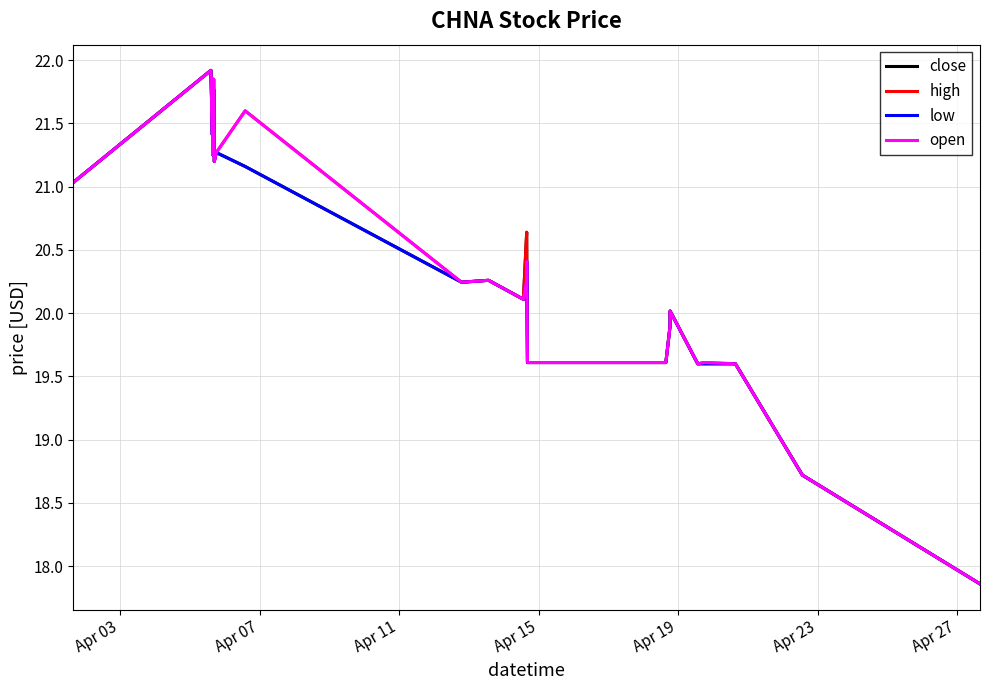

What is the lowest value of the low series?

17.9